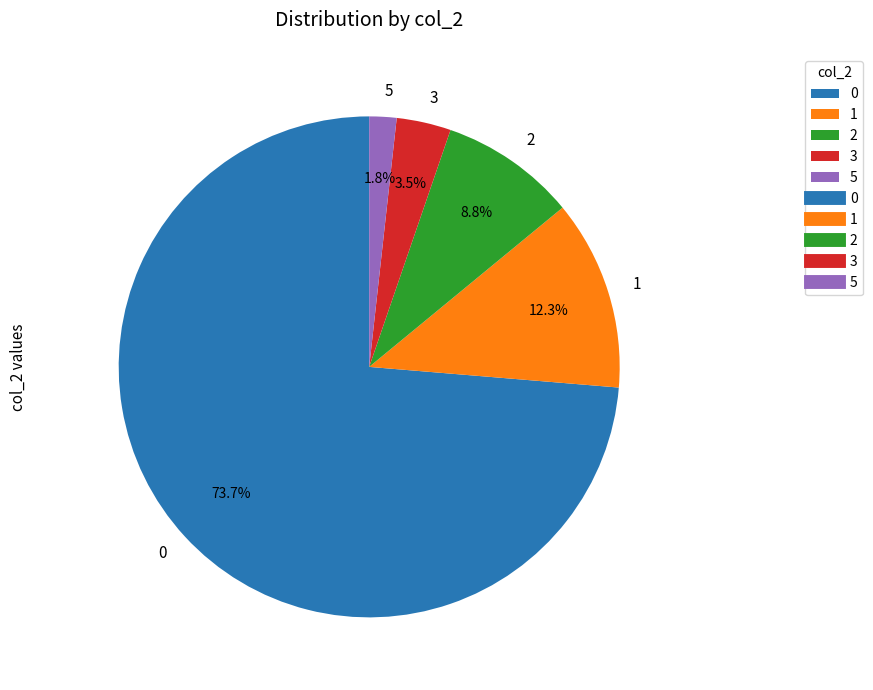

How many slices are in this pie chart?

5